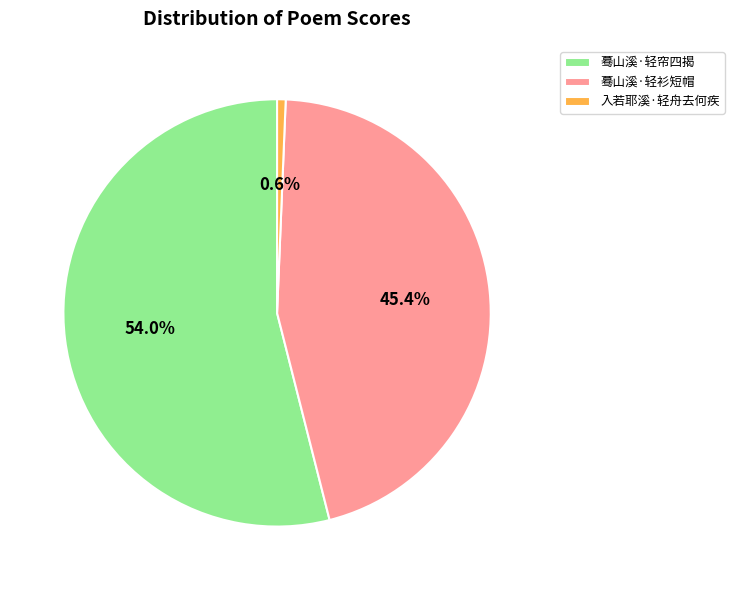

True or false: 蓦山溪·轻帘四揭 accounts for 64% of the total.

False